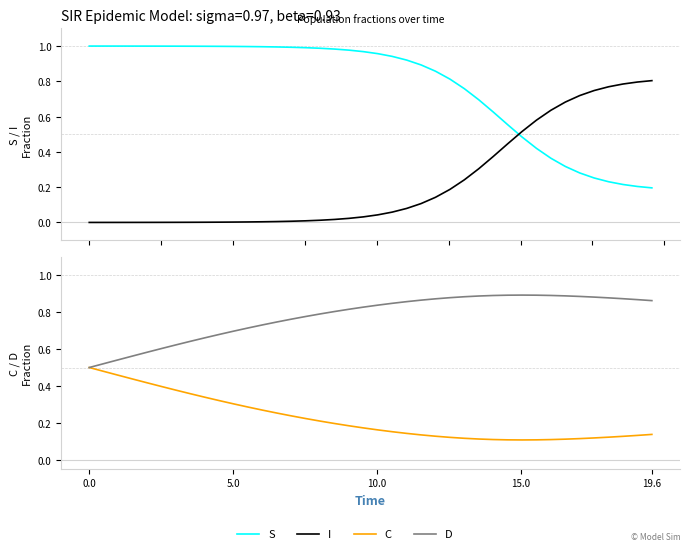

What are all the series names shown in the legend?

S, I, C, D